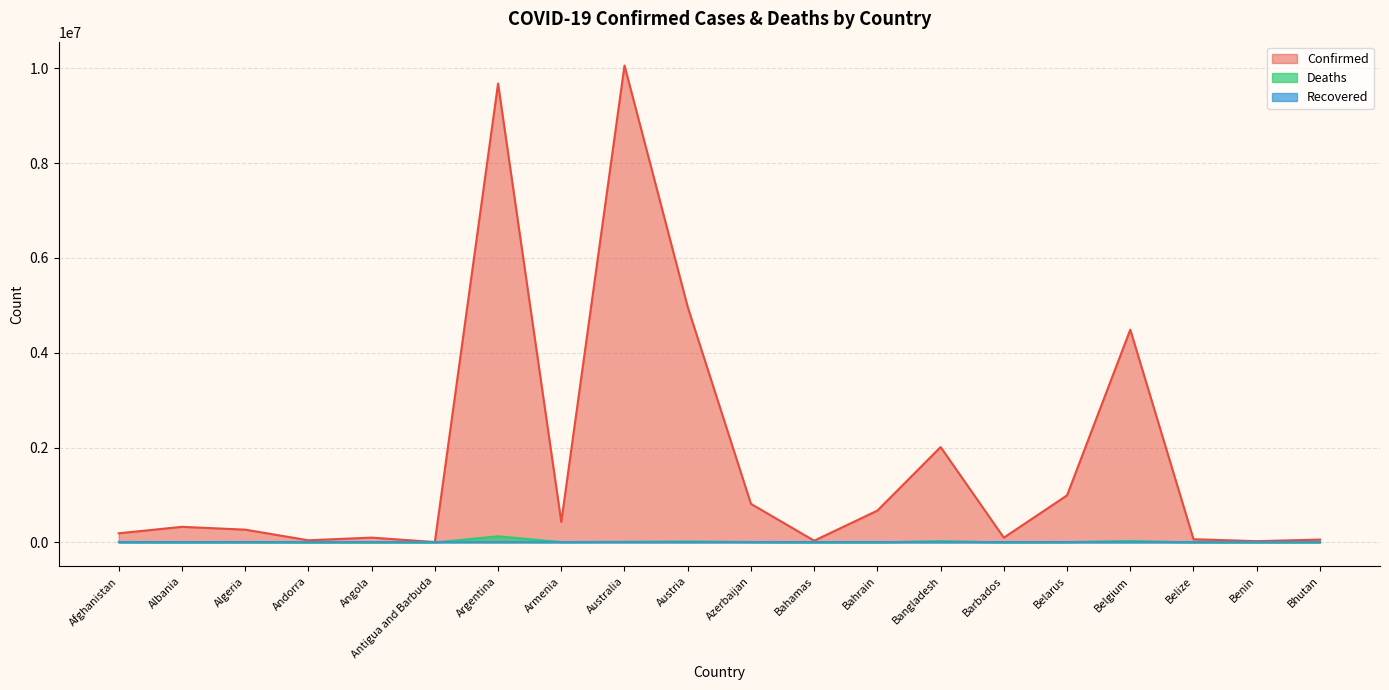

At which label is Deaths closest to 64866?

Belgium